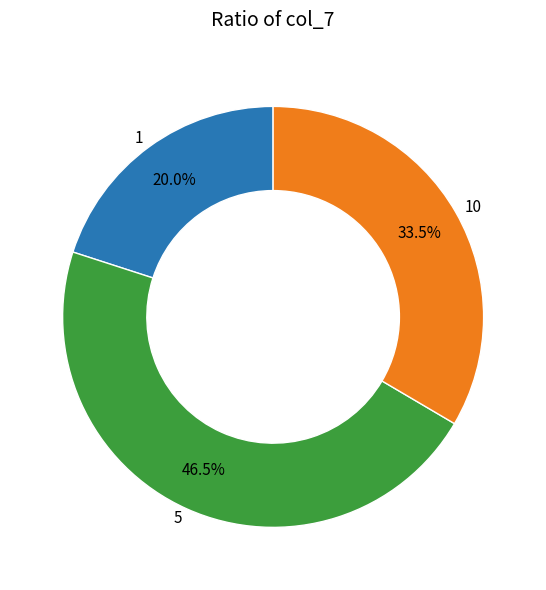

Between 1 and 5, which is larger?

5